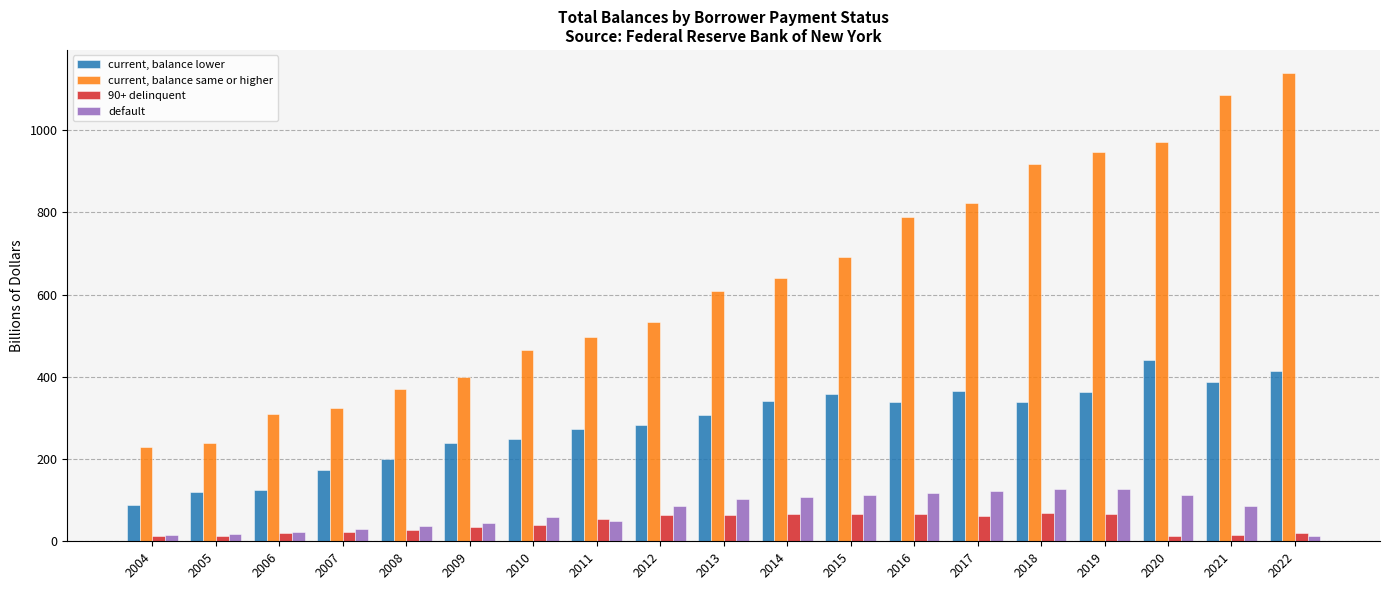

What is the average value of the current, balance same or higher series?

630.5